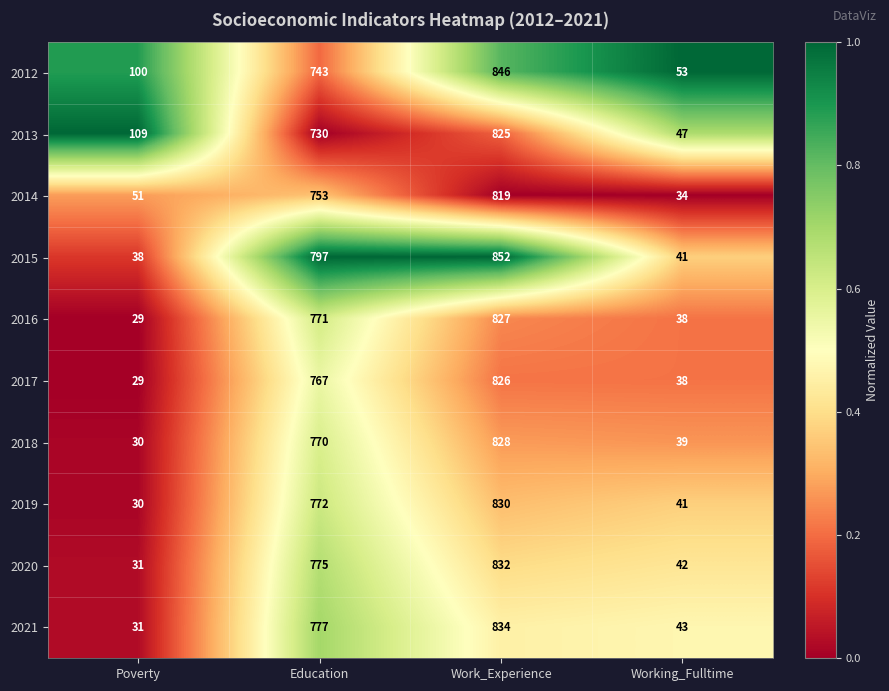

What is the total value across all series at Work_Experience?

8319